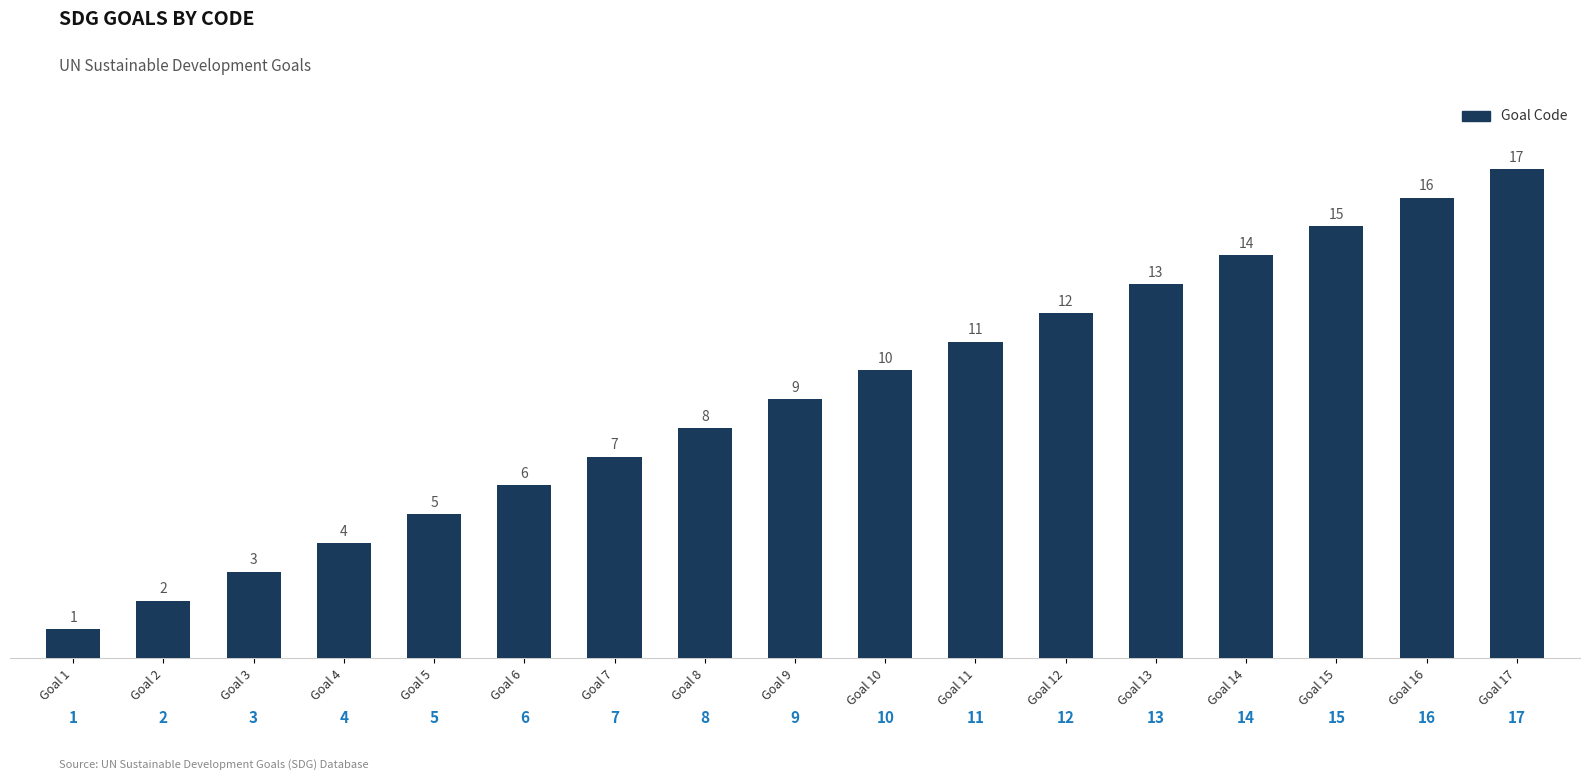

At which category does the chart reach its peak across all series?

Goal 17